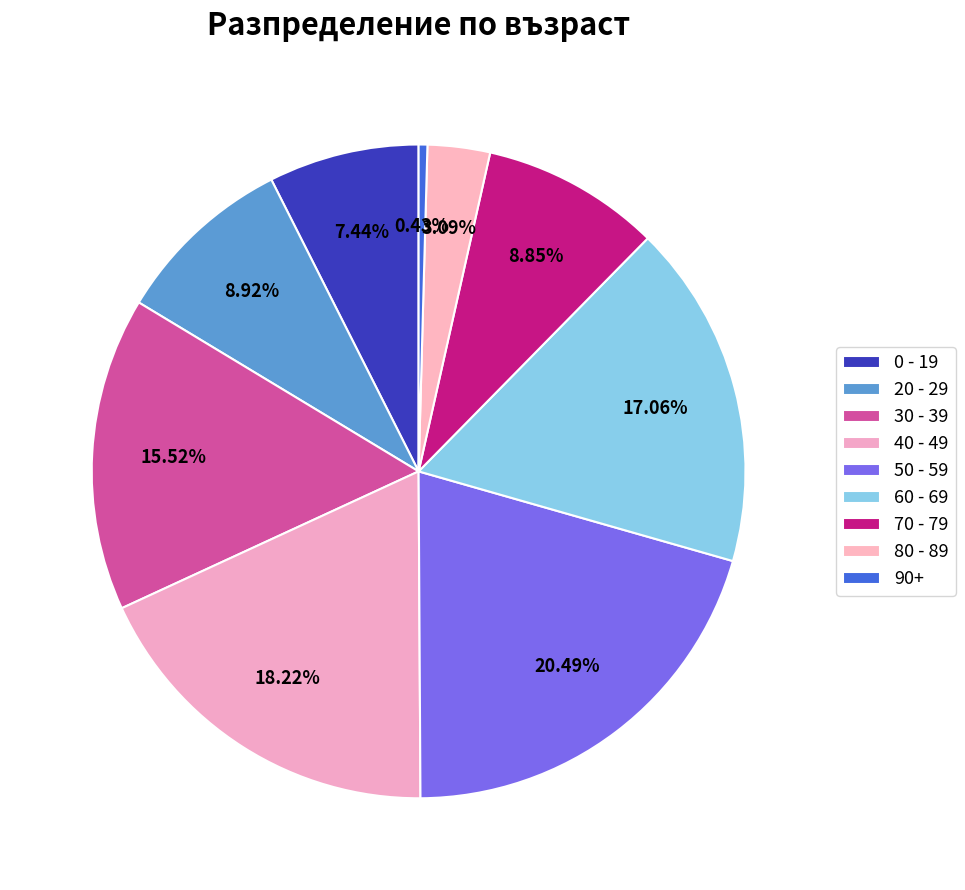

How many segments does this pie chart have?

9